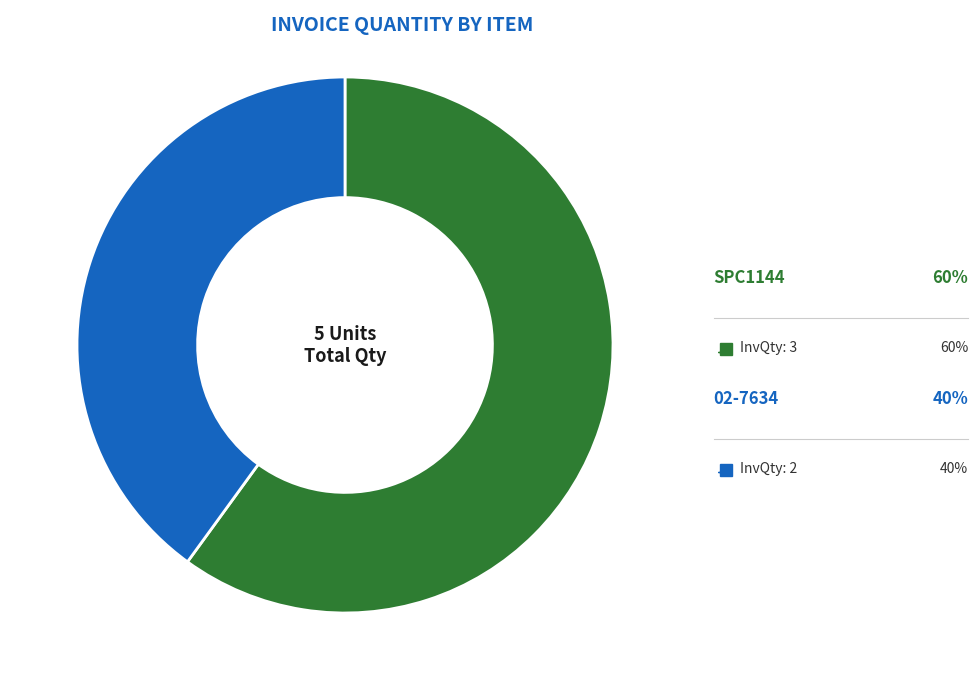

Approximately how many times larger is the value at 02-7634 compared to SPC1144?

0.7